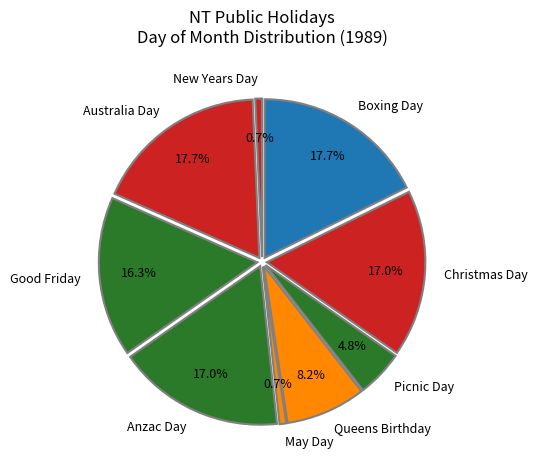

What percentage is the Anzac Day slice, to the nearest percent?

17%